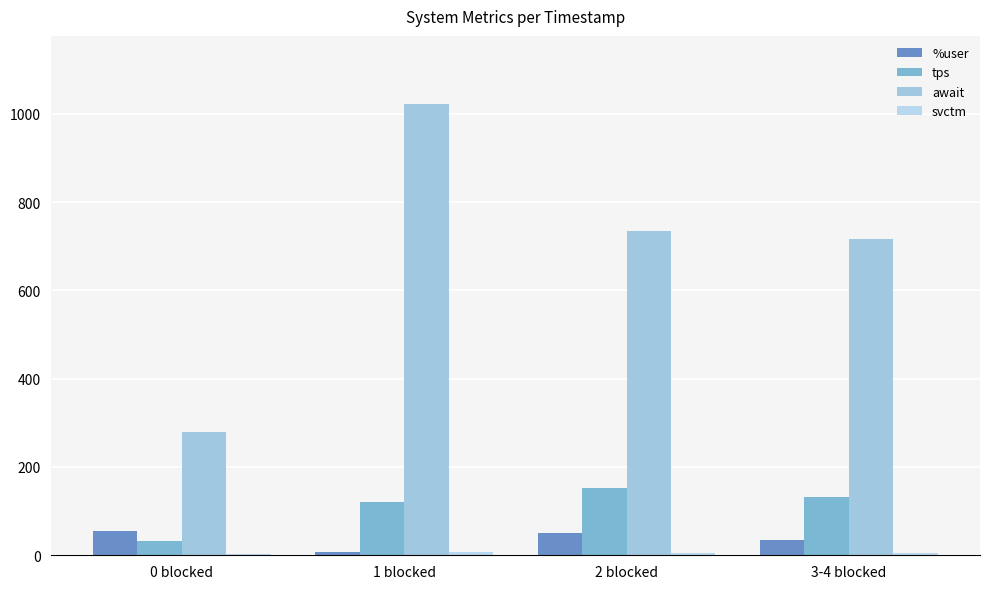

List the labels in order of await value, smallest first.

0 blocked, 3-4 blocked, 2 blocked, 1 blocked